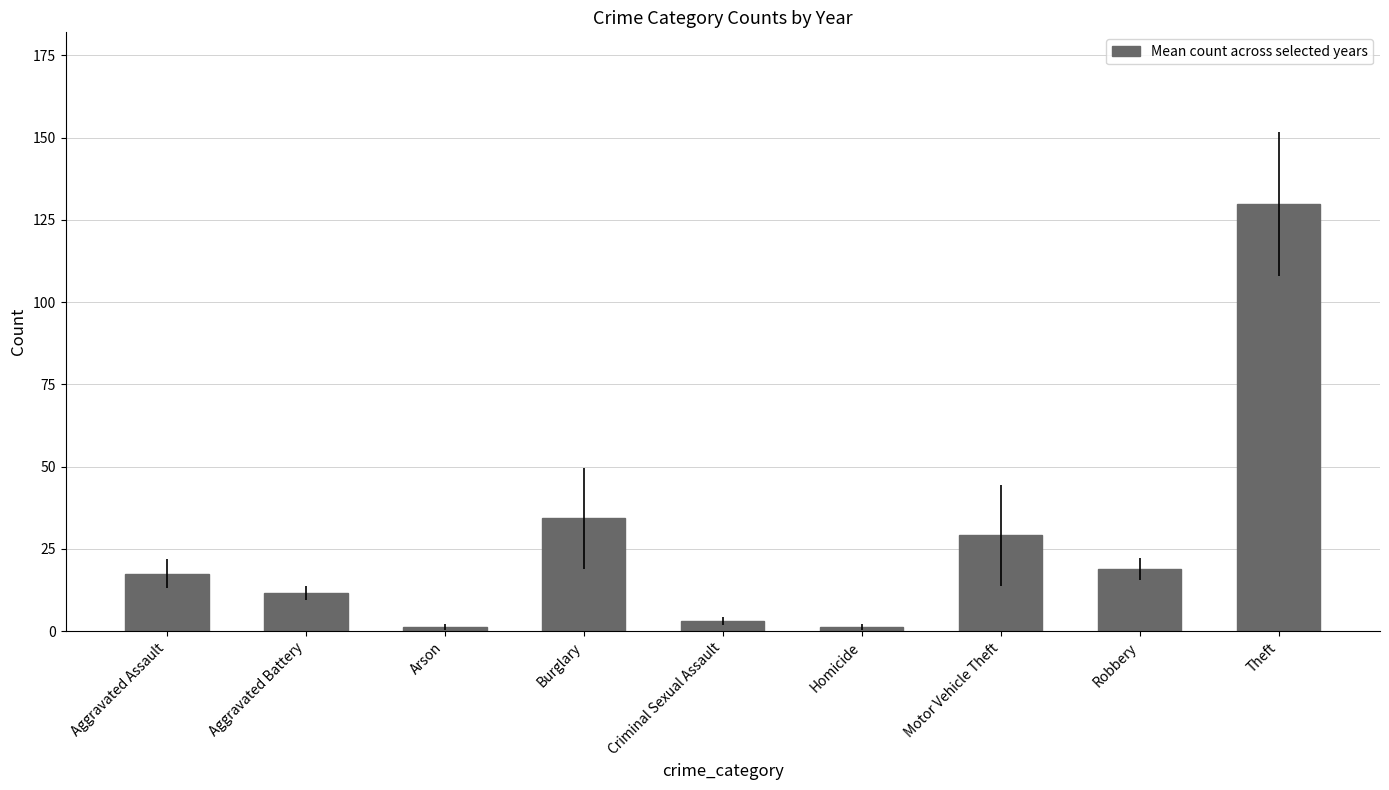

True or false: the data shows 17.1 at Burglary.

False